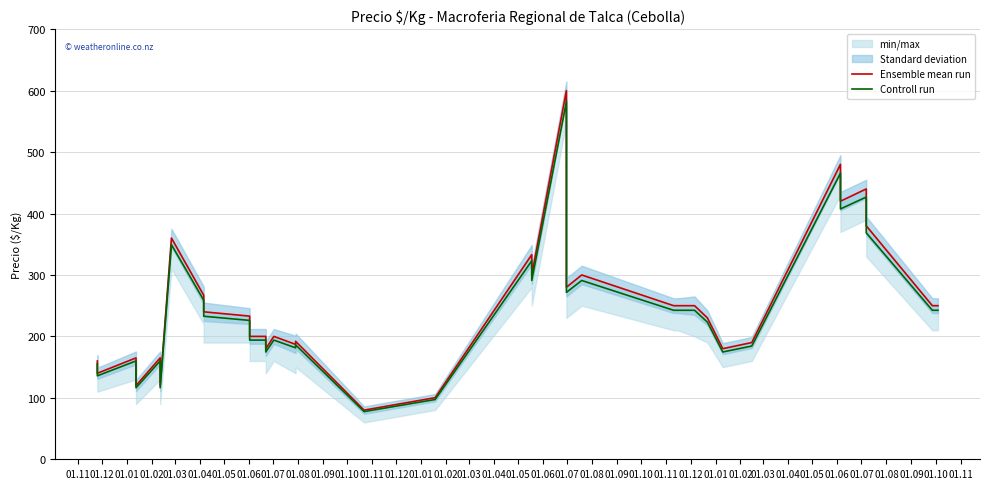

What is the spread (max minus min) of values at 01.01?

5.0